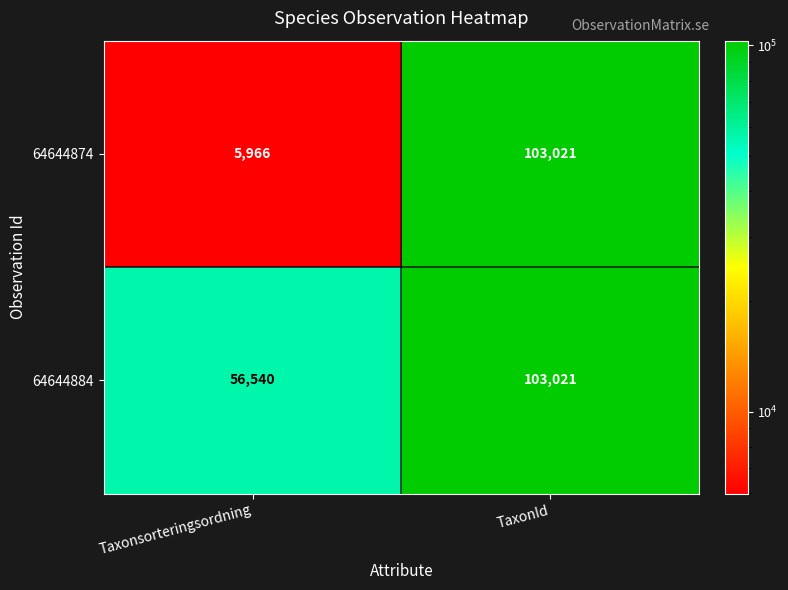

Where is 64644874 nearest to the value 54493?

Taxonsorteringsordning